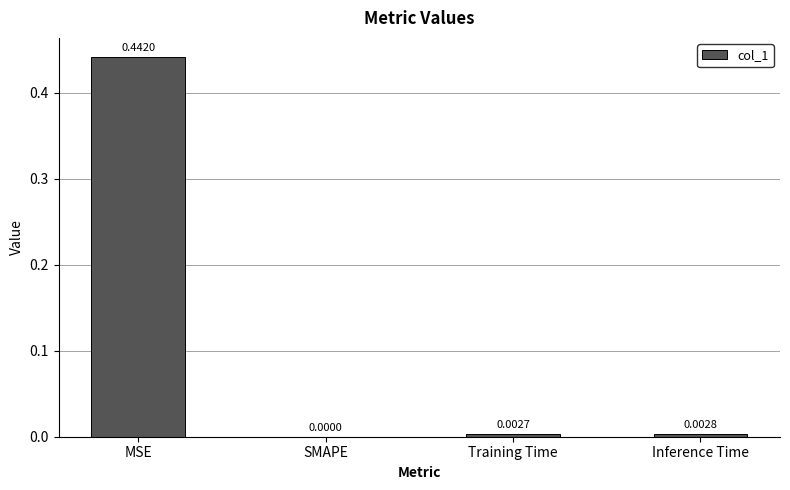

Which has a higher value, Training Time or SMAPE?

Training Time